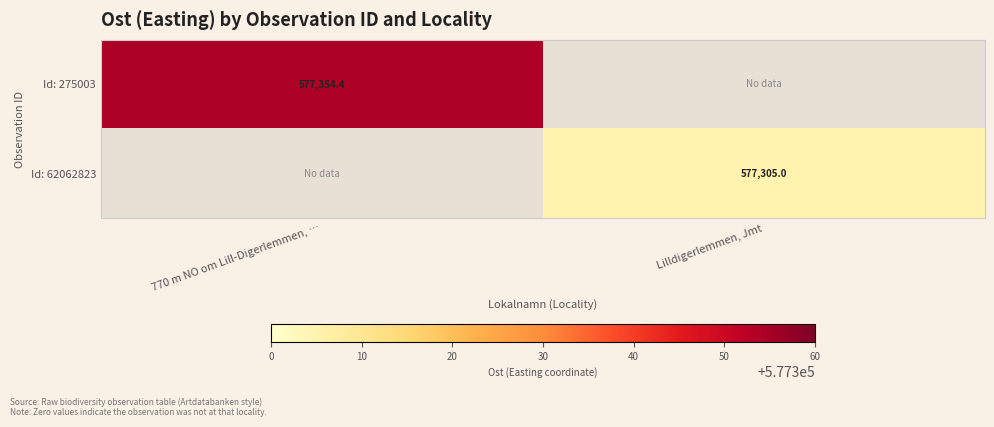

Is it true that Id: 62062823 equals 814642.3 at Lilldigerlemmen, Jmt?

False